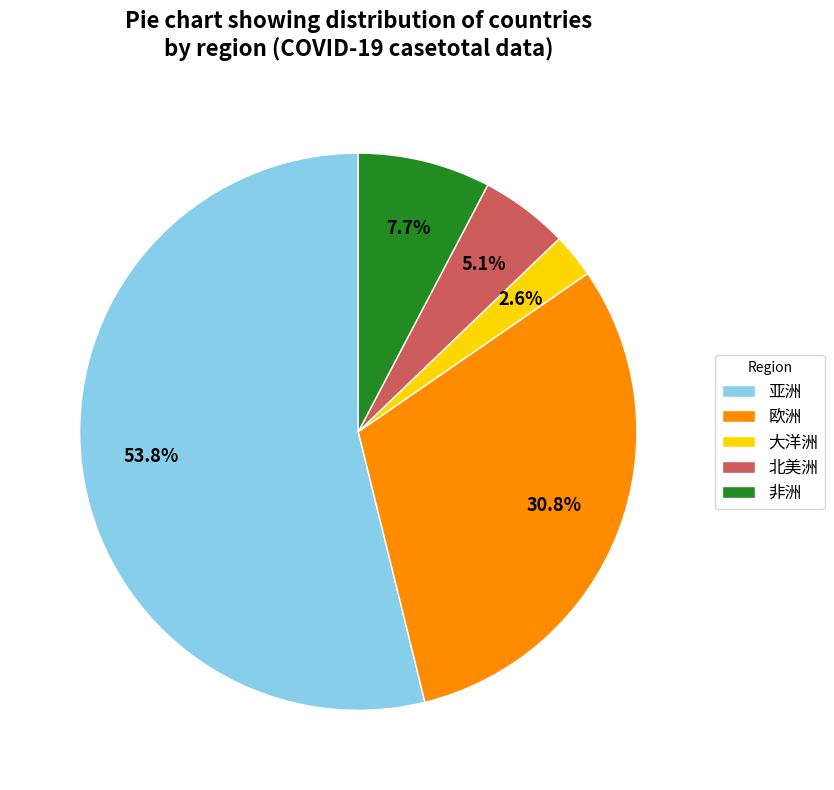

Count the number of slices in the pie.

5